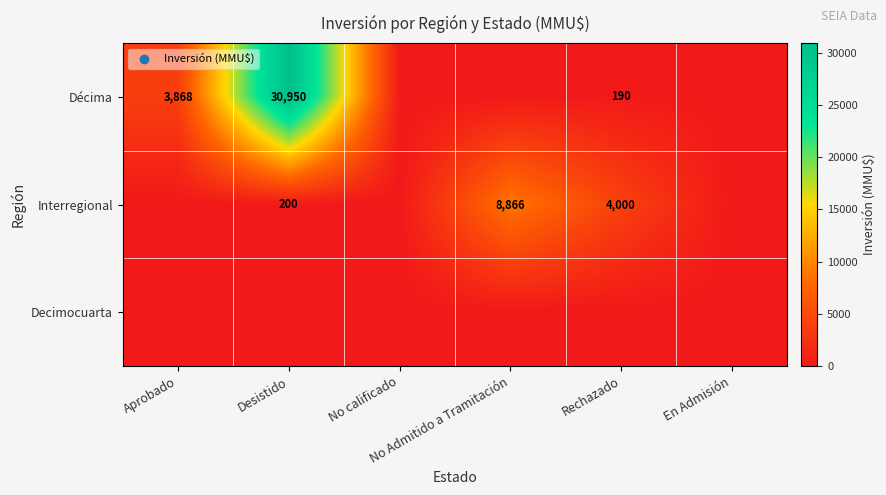

Is it true that Interregional equals 0 at En Admisión?

True